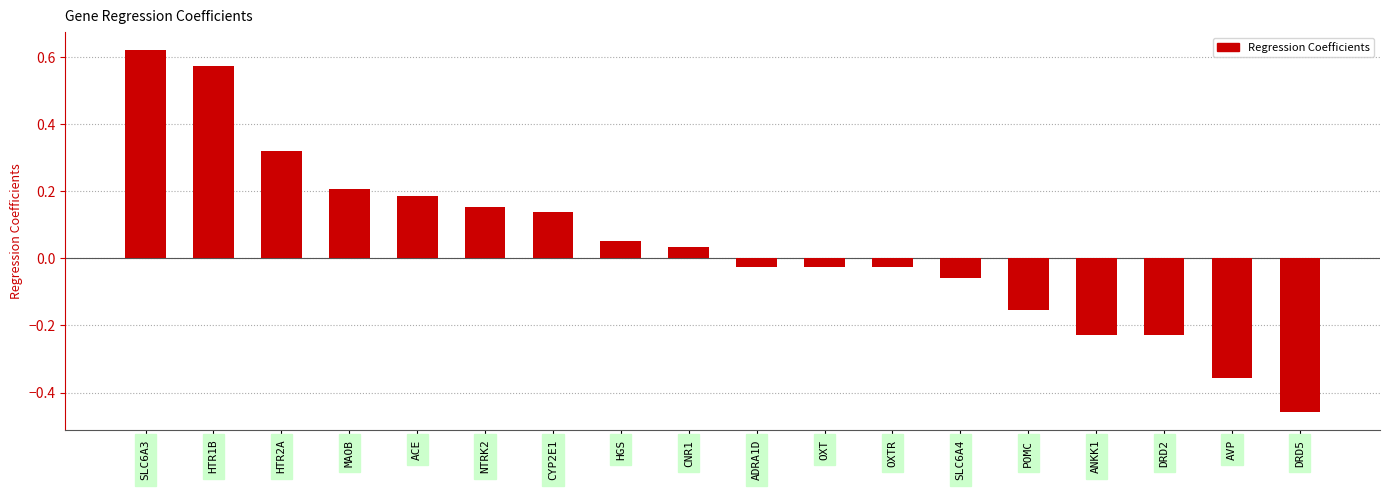

How many bars are there in total?

18